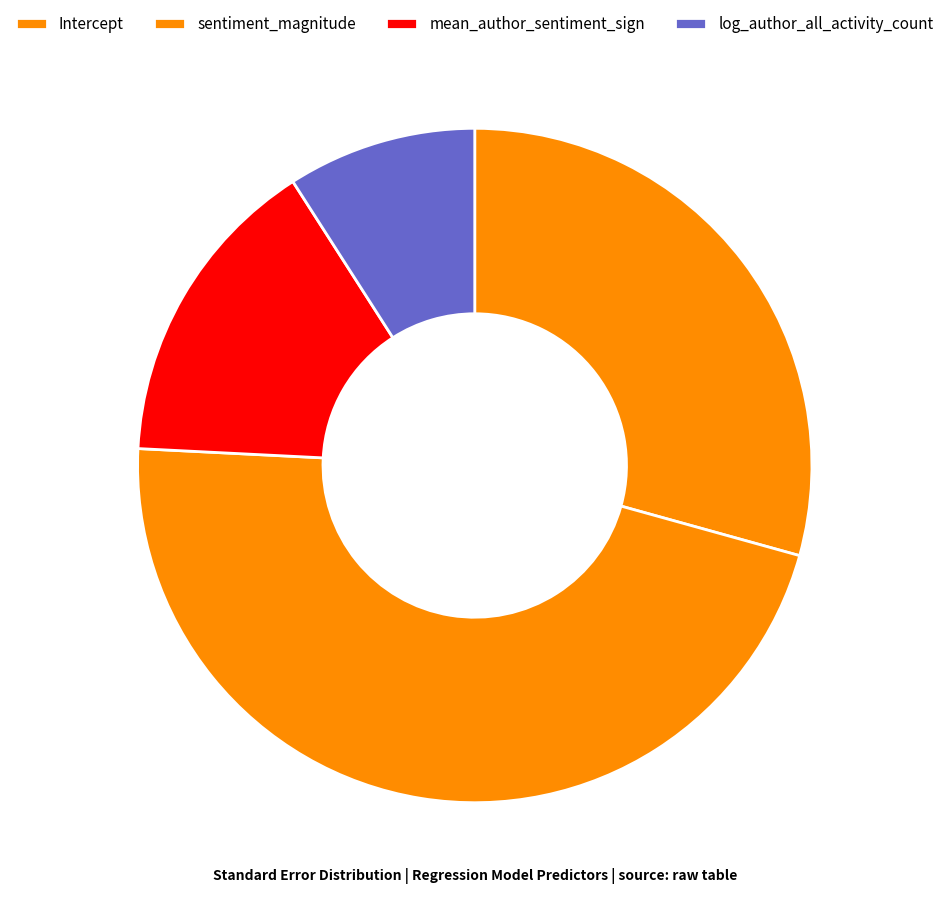

The mean_author_sentiment_sign slice represents 29% of the pie. True or false?

False